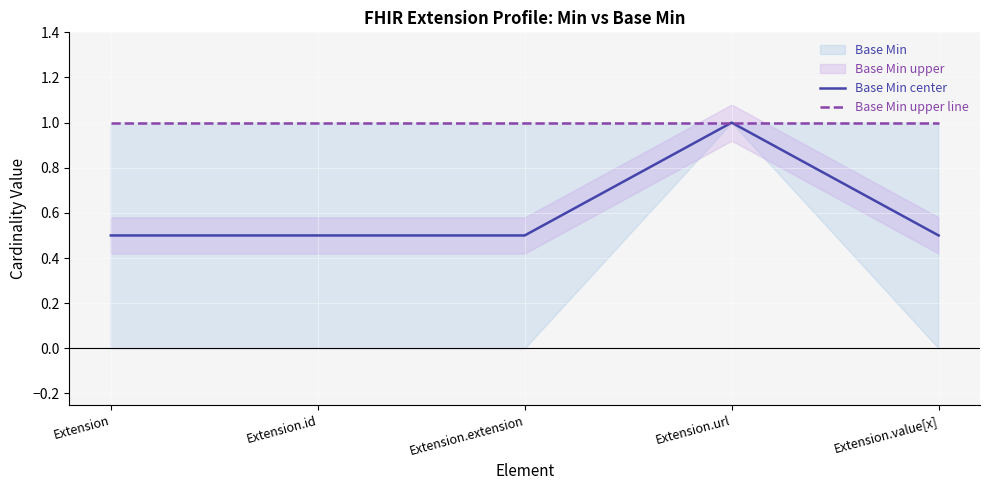

What is the approximate value of Base Min center at Extension.value[x]?

0.5